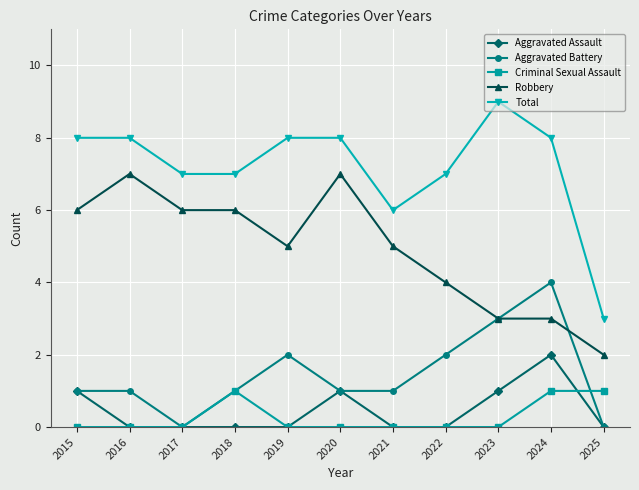

Rank the series at 2024 from lowest to highest value.

Criminal Sexual Assault, Aggravated Assault, Robbery, Aggravated Battery, Total